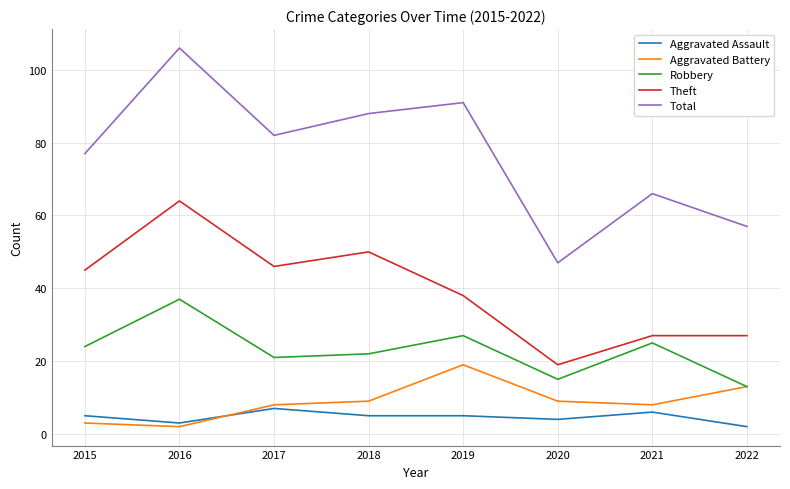

Between 2015 and 2021, which series saw the biggest shift?

Theft